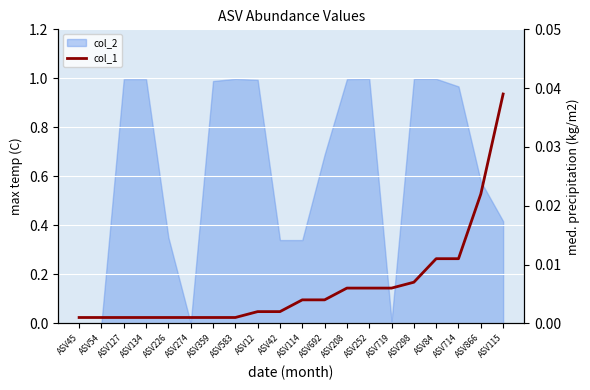

What is the label of the 19th point from the right?

ASV54